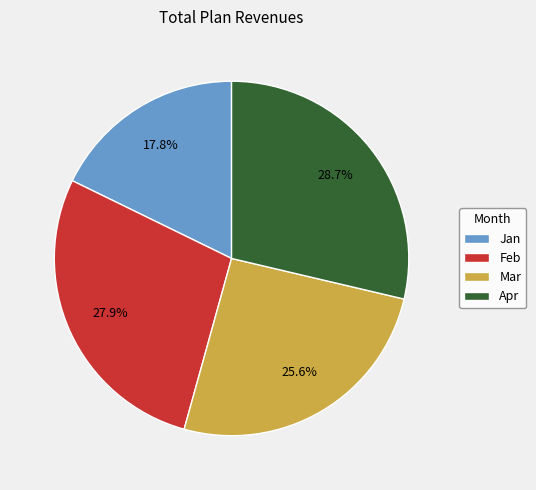

Which category has the smallest portion of the pie?

Jan